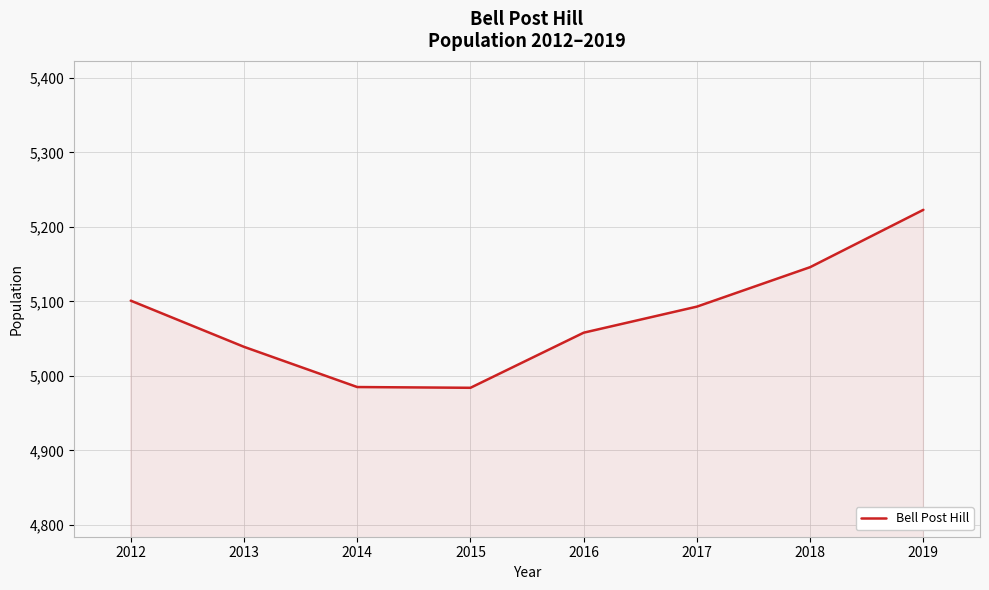

At which label is the value closest to 5103?

2012